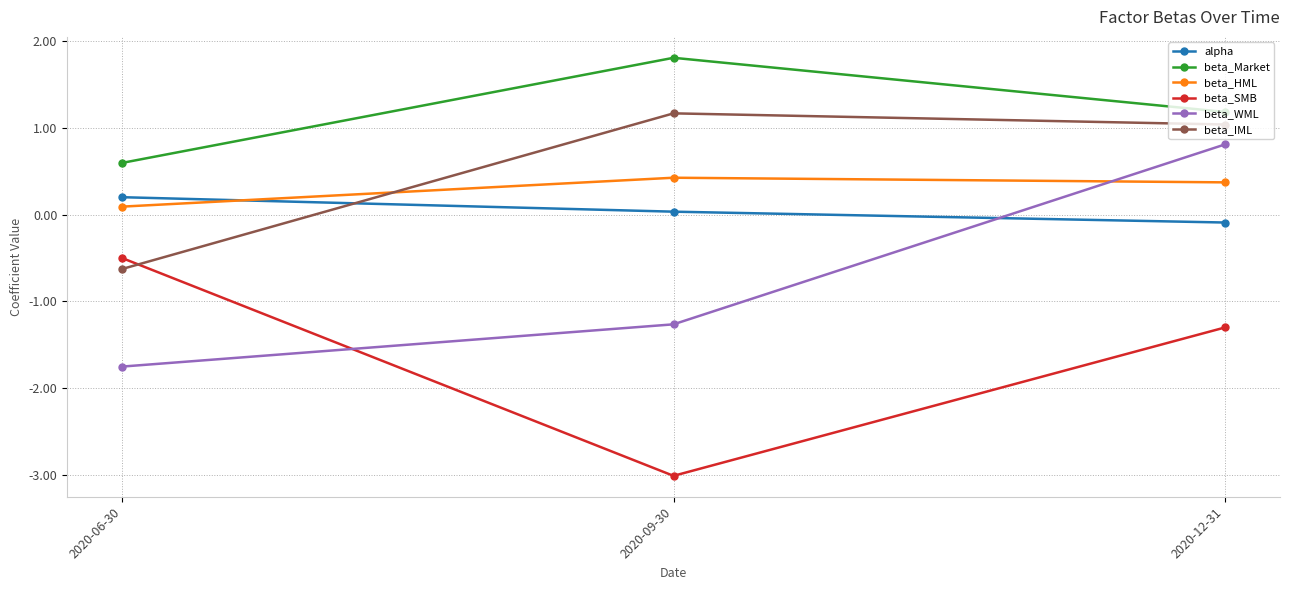

What is the highest value of the beta_Market series?

1.8